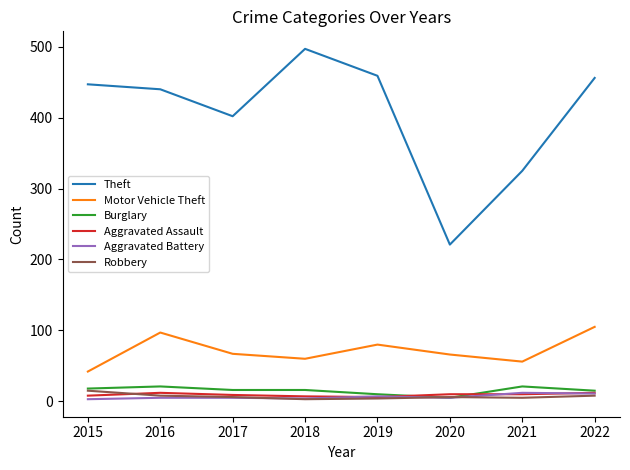

Is it true that Burglary equals 16 at 2017?

True